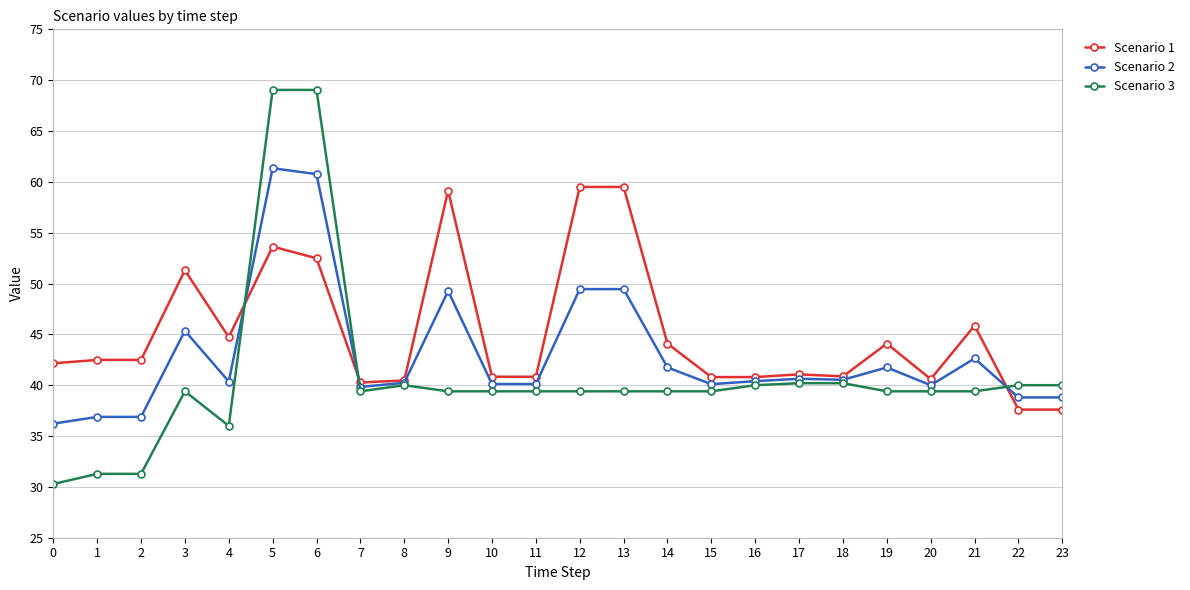

Rank the series by their average value, from lowest to highest.

Scenario 3, Scenario 2, Scenario 1